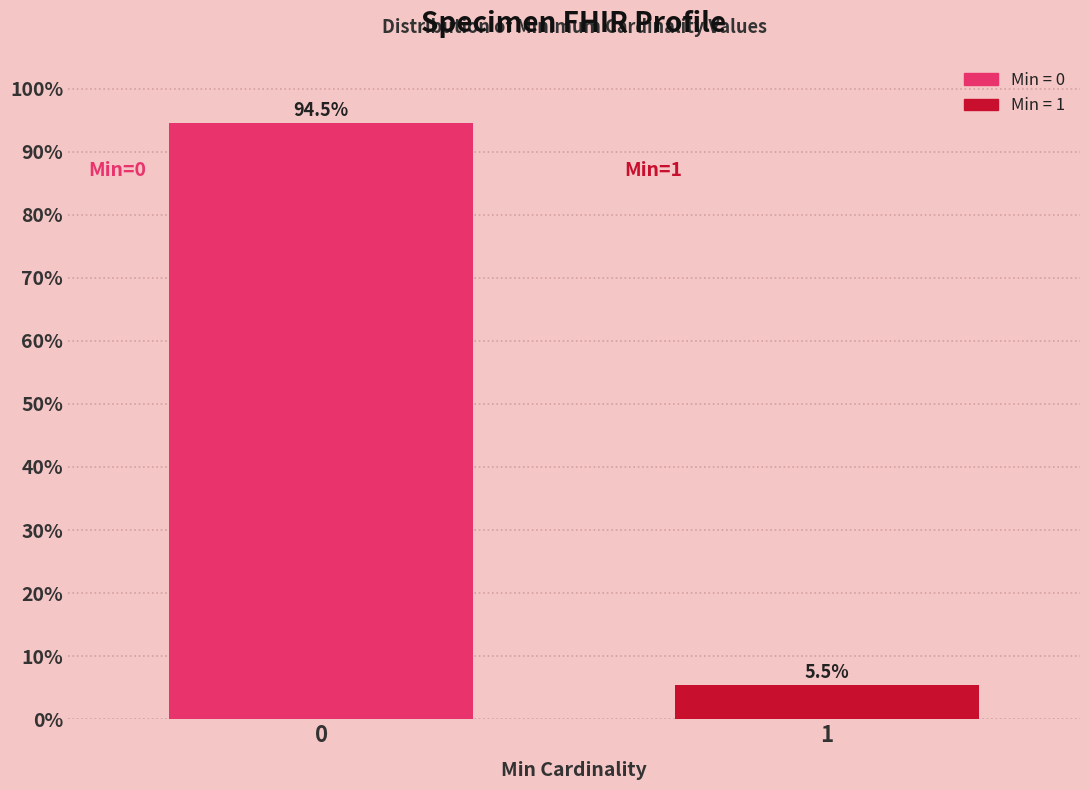

Reading left to right, list all the values displayed in this chart.

94.5	5.5